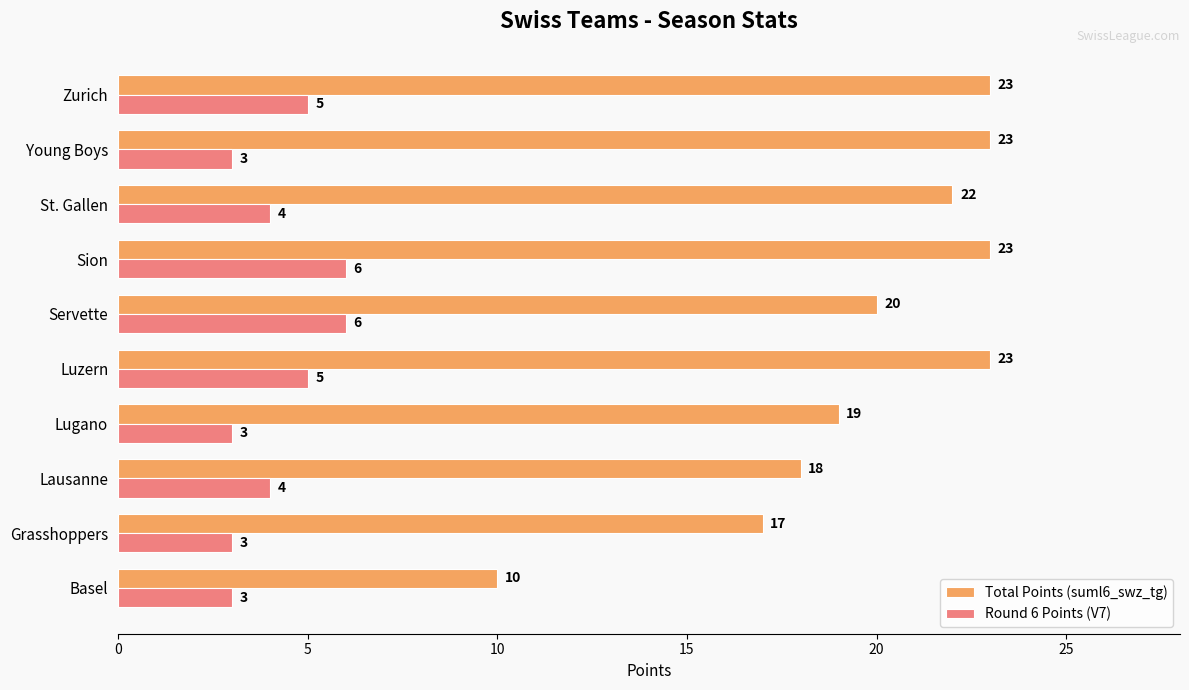

What is the sum of all Total Points (suml6_swz_tg) values?

198